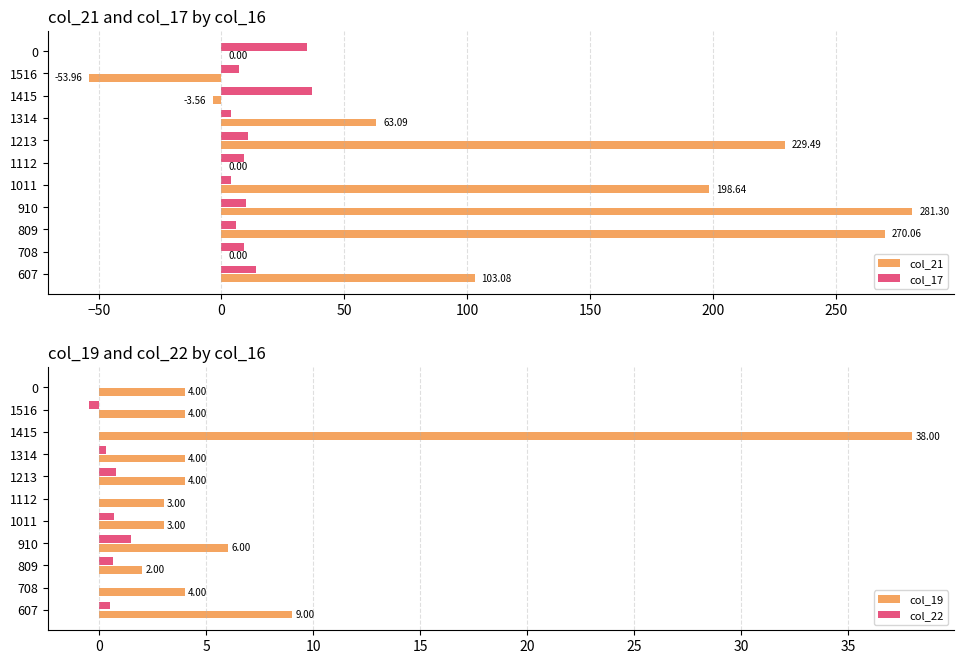

What is the sum of all col_21 values?

1088.1